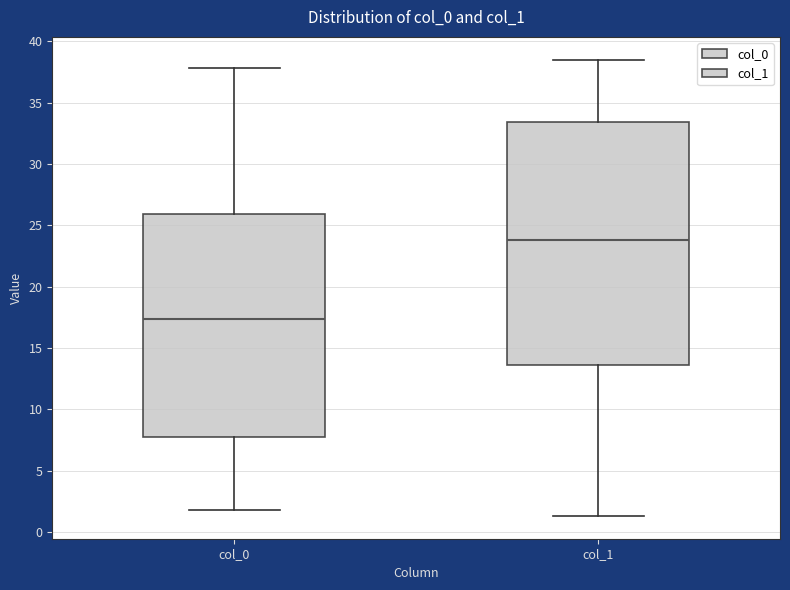

Comparing the boxes themselves (not the whiskers), which one is the tallest?

col_1